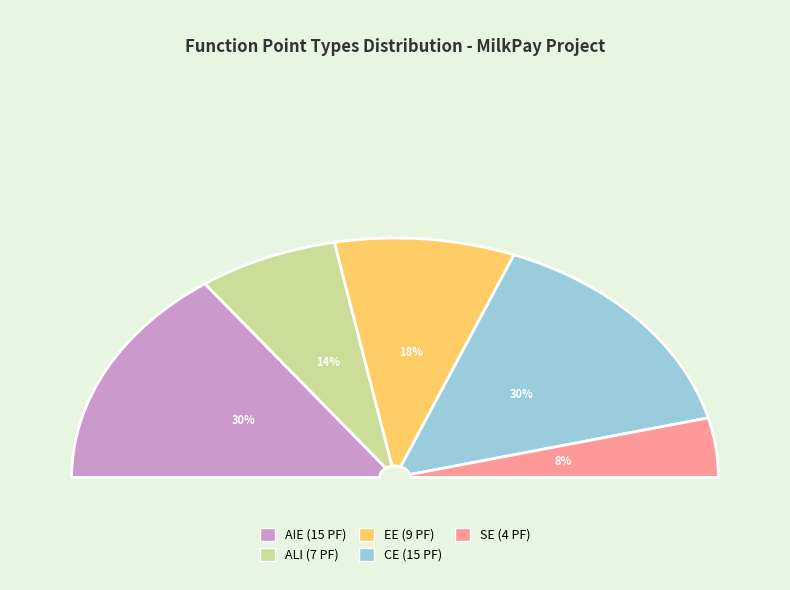

Does CE represent more than half of the total?

No